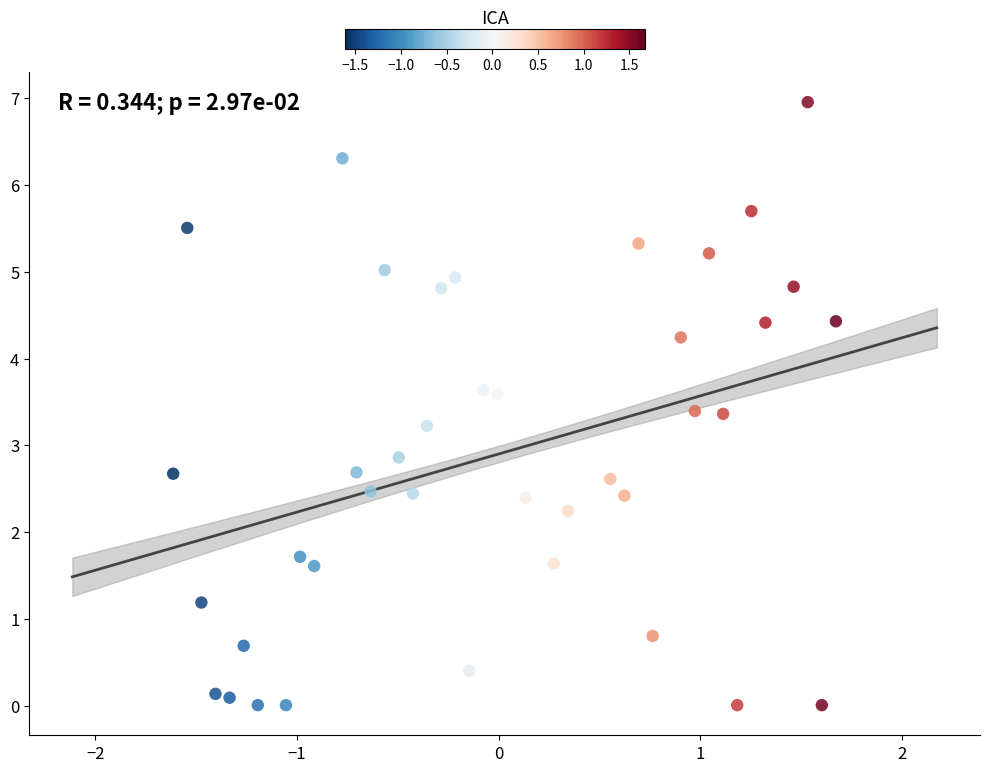

What Y value in the scatter plot is closest to 3?

2.9